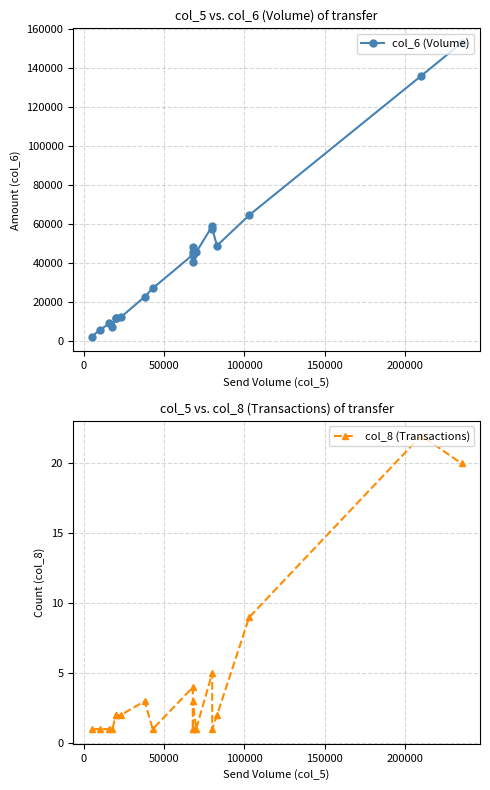

Does the chart display data point markers on the line(s)?

Yes